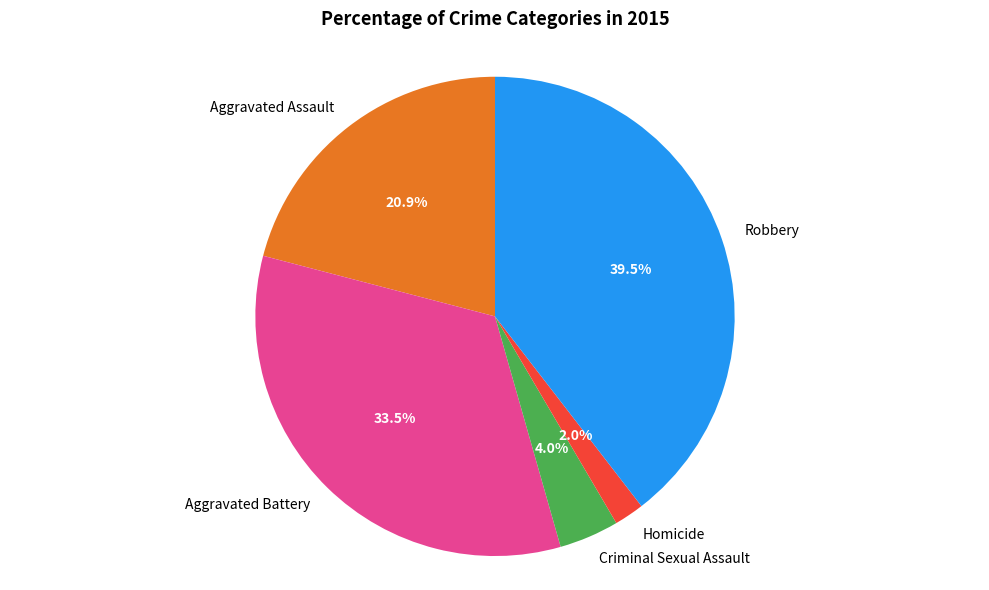

True or false: Criminal Sexual Assault accounts for 4% of the total.

True